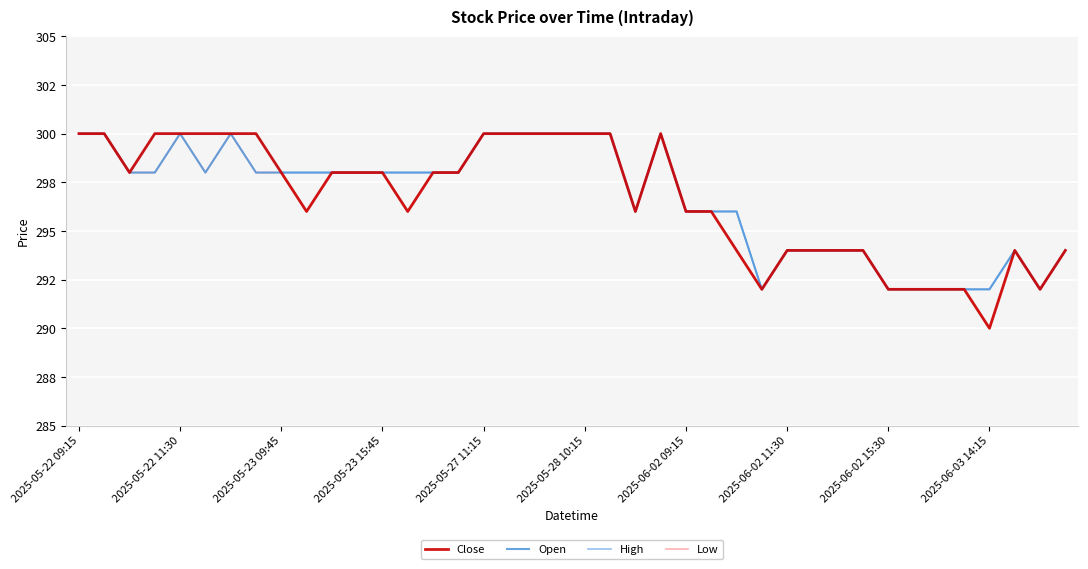

Is this an area chart (filled region under the line)?

No